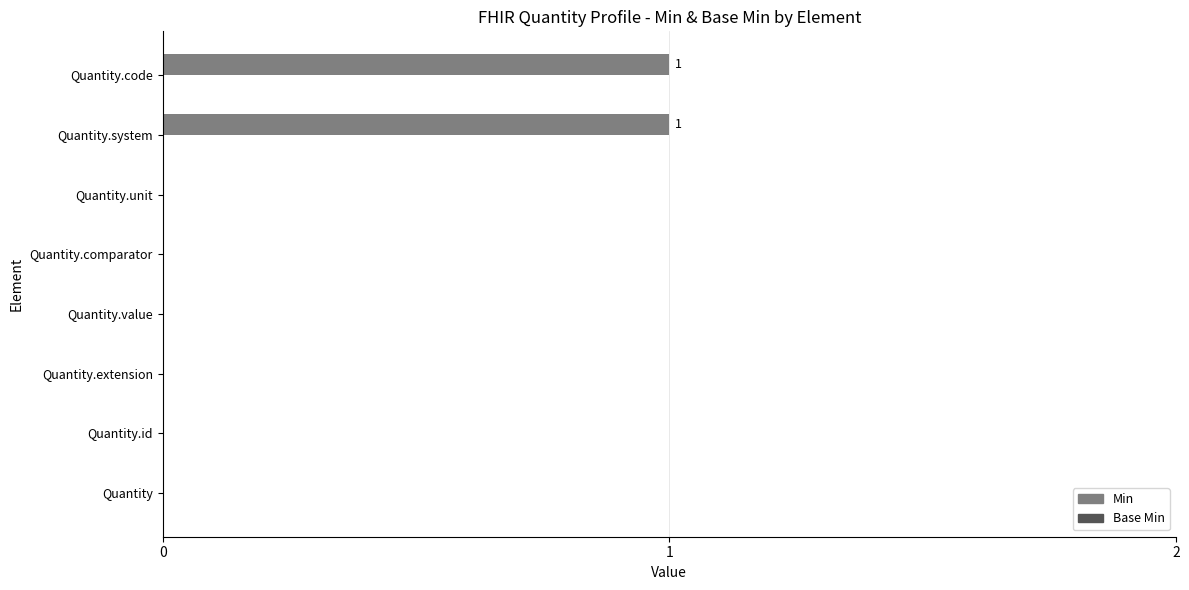

Are the bars horizontal?

Yes